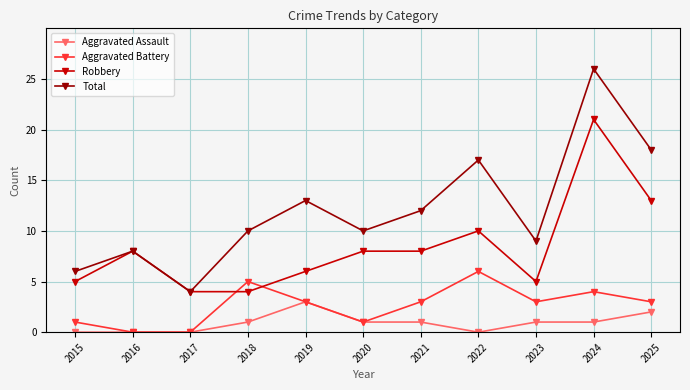

True or false: Robbery and Aggravated Assault cross at least once.

False